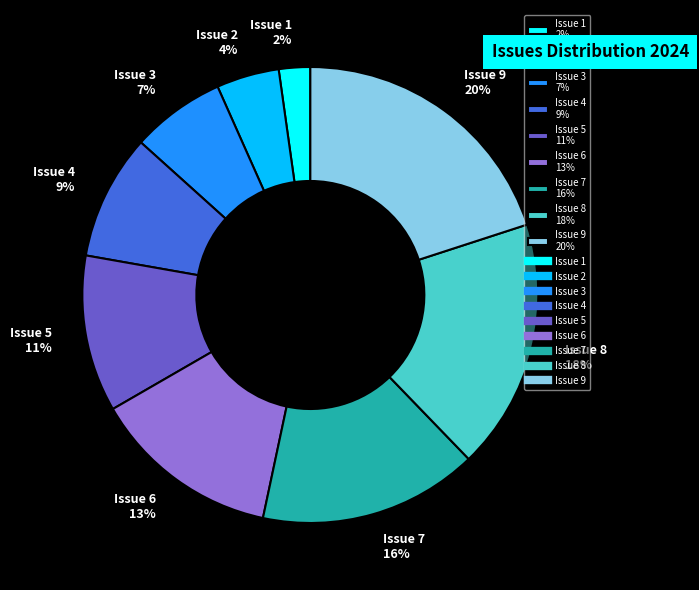

True or false: Issue 8 accounts for 29% of the total.

False